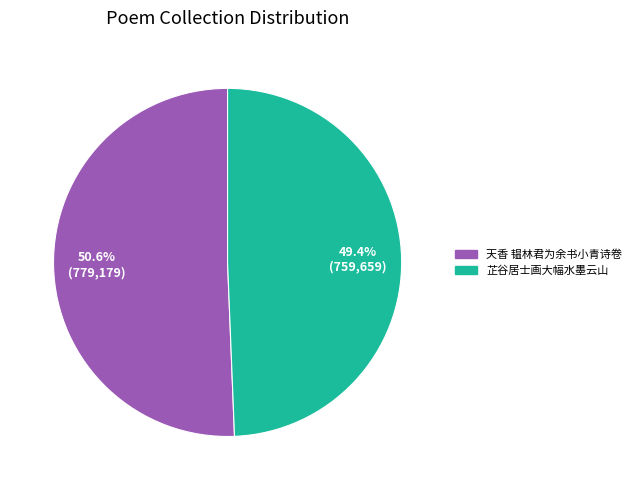

Is there any slice that represents more than half of the pie?

Yes